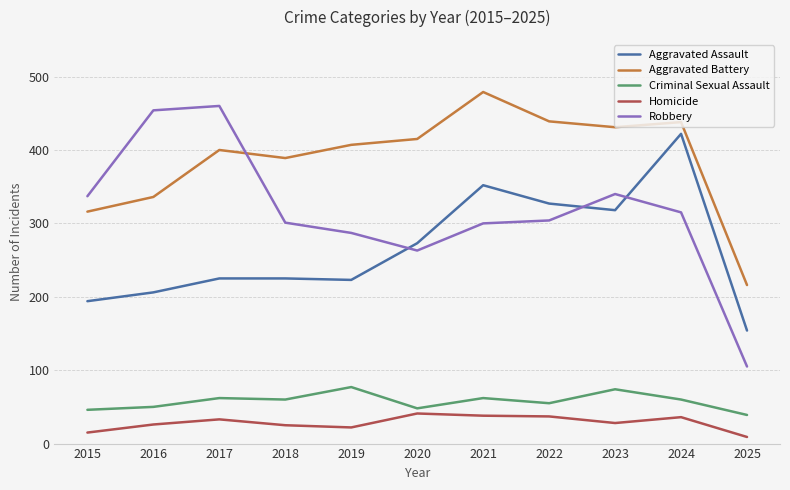

Where is the first local minimum for Robbery?

2020